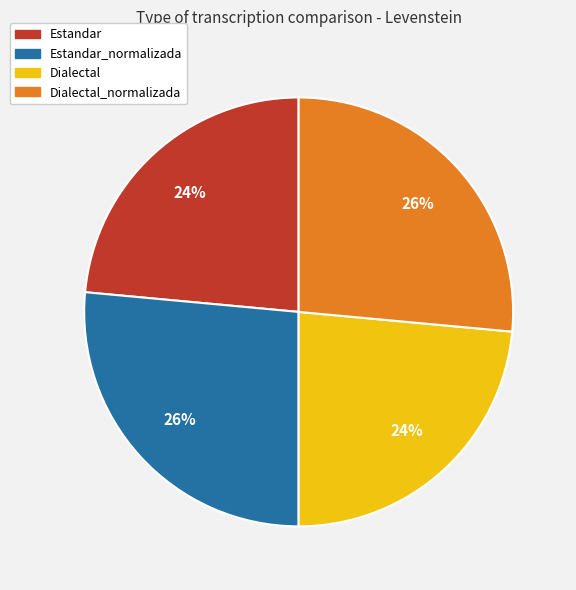

To the nearest percent, what is the average slice percentage?

25%